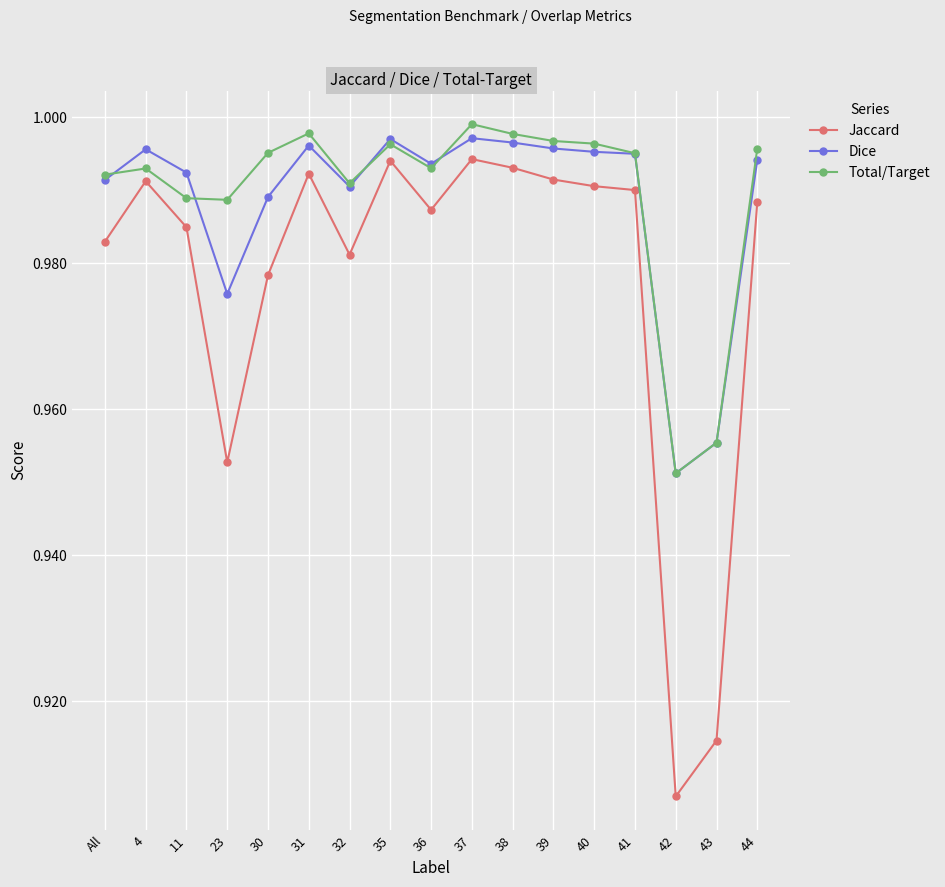

How many data points does each series have?

17